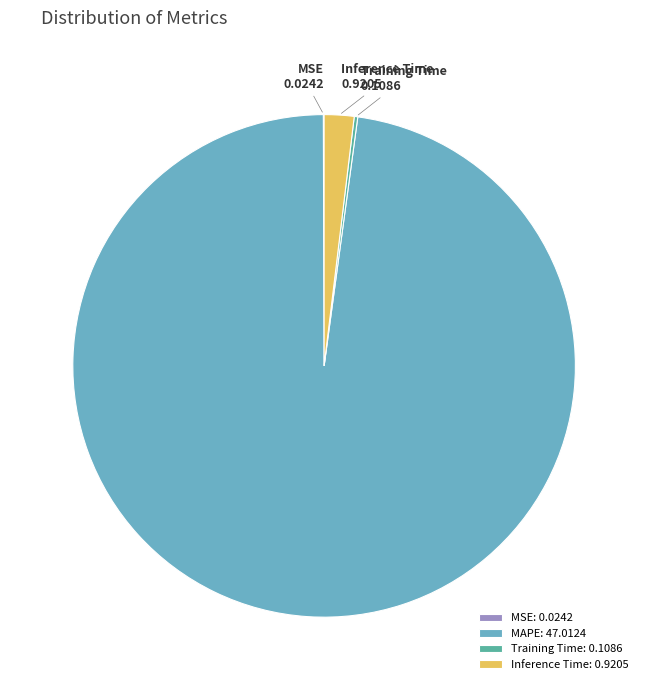

Is there any slice that represents more than half of the pie?

Yes